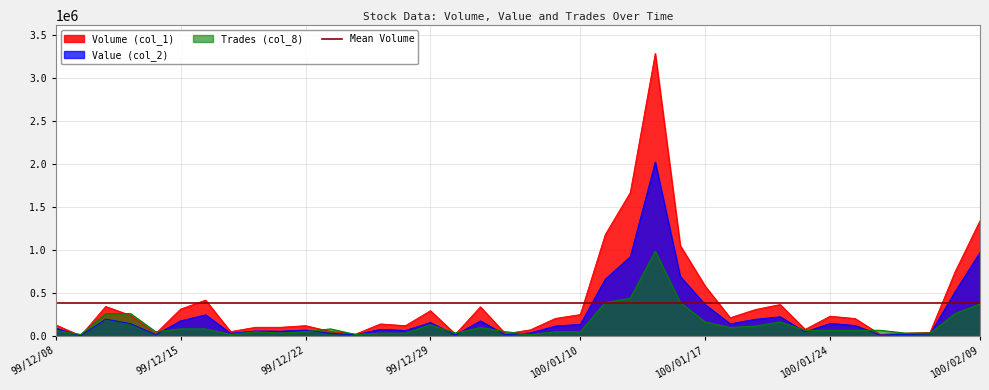

List the labels in order of Trades (col_8) value, largest first.

100/01/13, 100/01/12, 100/01/11, 100/01/14, 100/02/09, 99/12/10, 99/12/13, 100/02/08, 100/01/17, 100/01/20, 99/12/29, 100/01/19, 99/12/31, 100/01/18, 99/12/15, 99/12/16, 99/12/23, 99/12/08, 100/01/21, 100/01/24, 100/01/25, 100/01/26, 99/12/14, 99/12/20, 99/12/22, 100/01/03, 100/01/06, 100/01/10, 99/12/21, 99/12/27, 99/12/28, 99/12/30, 100/01/27, 100/01/28, 99/12/09, 99/12/17, 99/12/24, 100/01/04